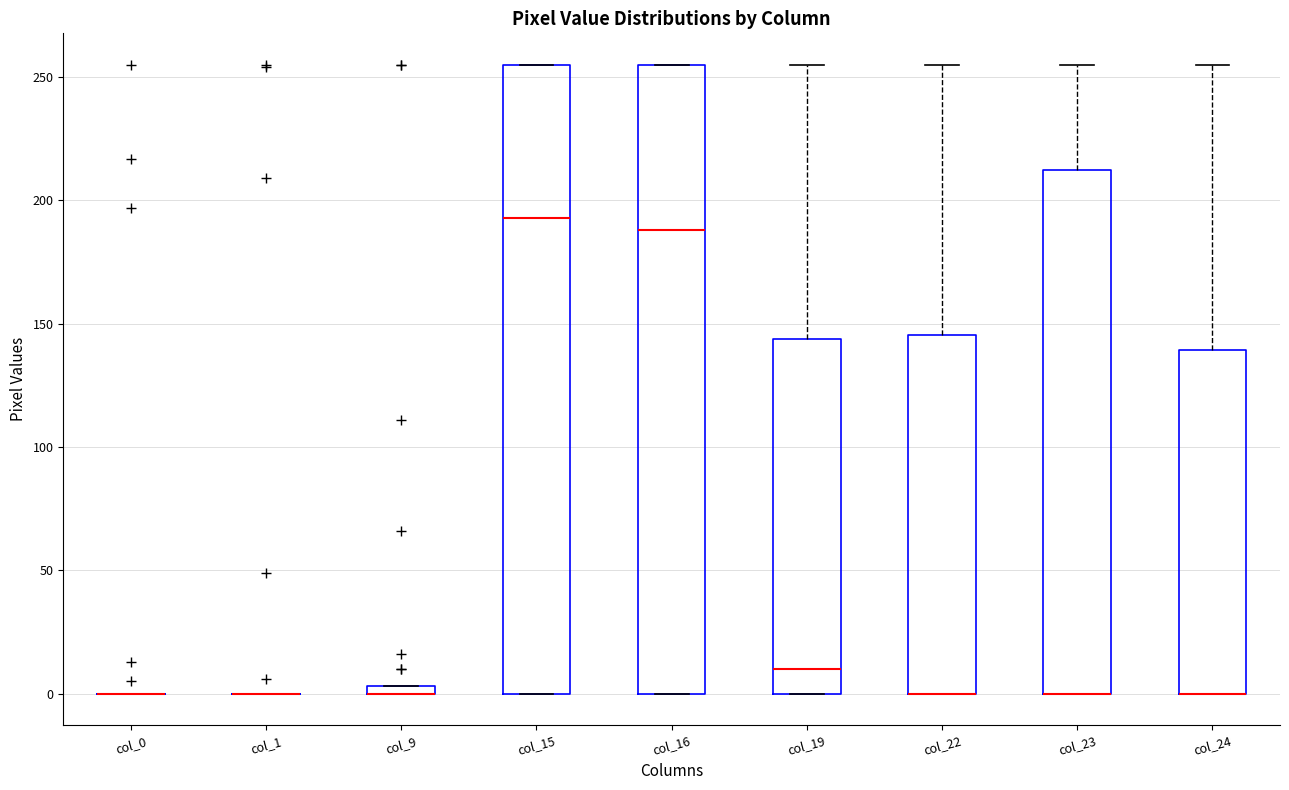

Where is the upper edge of the box for col_19 on the y-axis? The values are not printed on the chart, so give them approximately, as read against the axis.

145